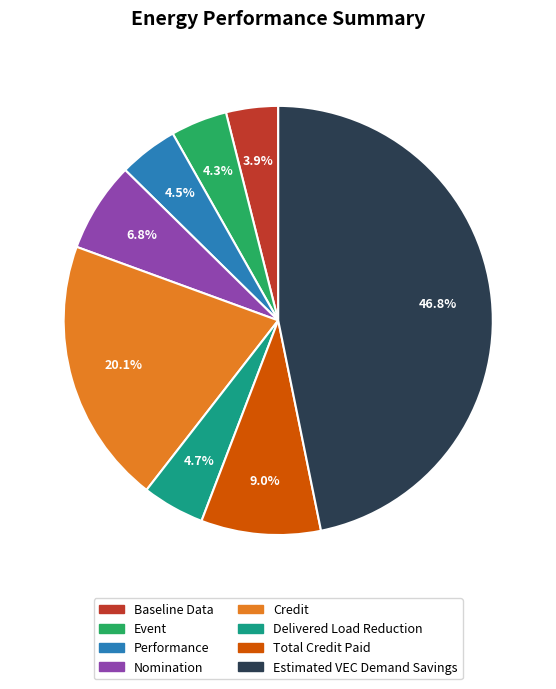

How many slices are in this pie chart?

8